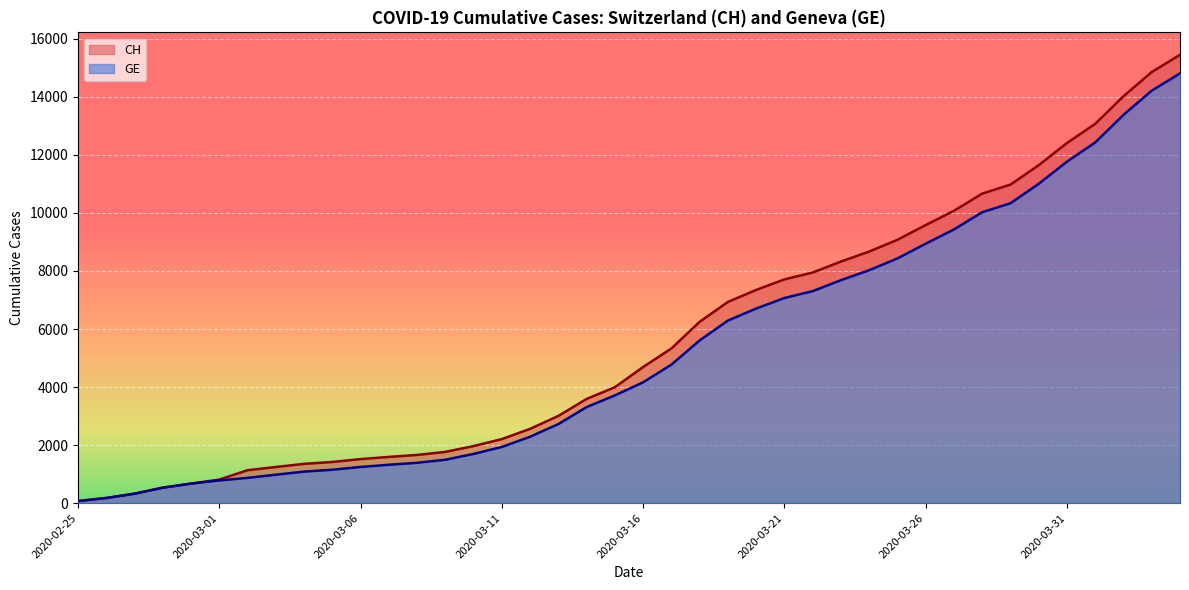

How many lines are shown in the chart?

2